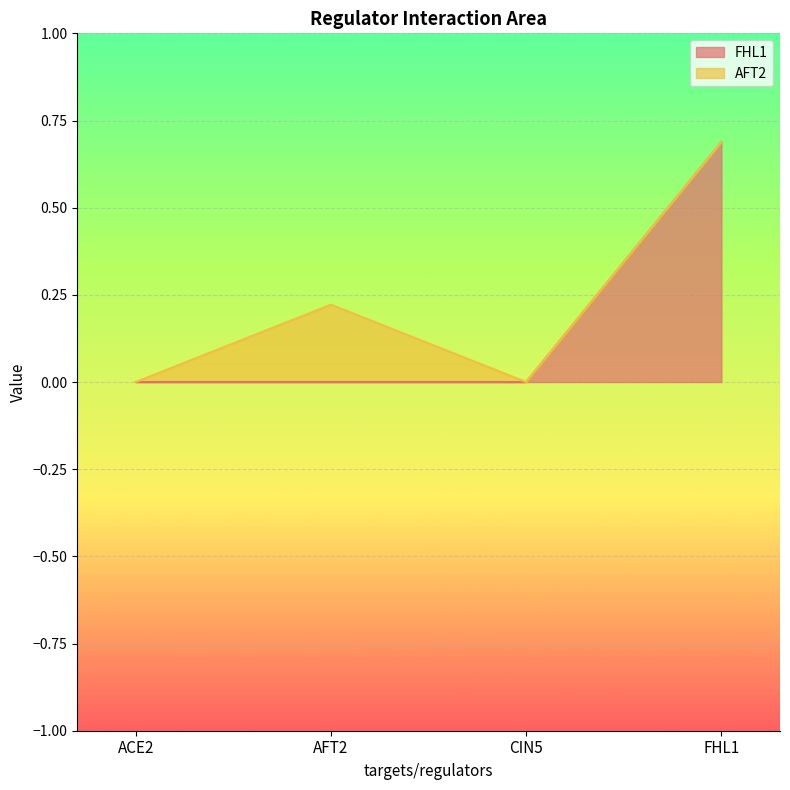

Is it true that FHL1 equals 0.3 at ACE2?

False